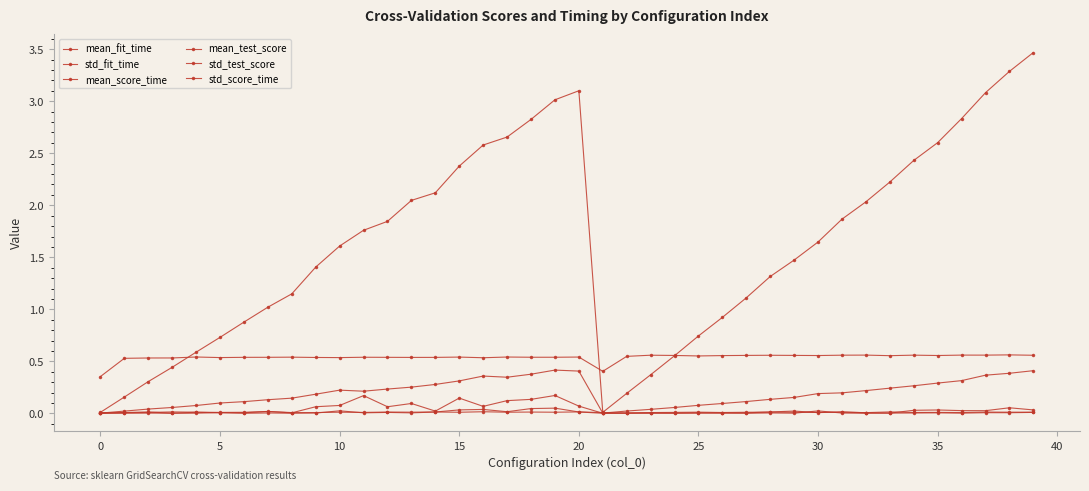

Which series has the largest total across all categories?

mean_fit_time